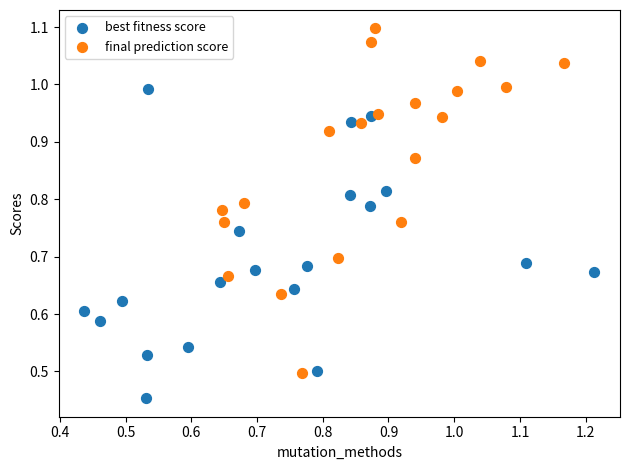

Which series has the largest Y range (max minus min)?

final prediction score